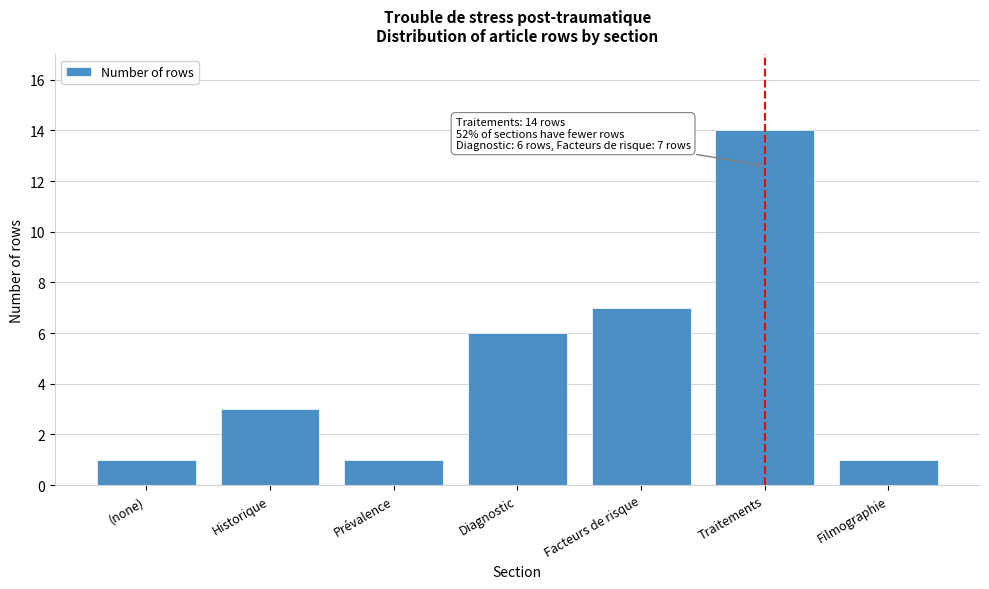

Reading left to right, transcribe all the data shown in this chart.

1	3	1	6	7	14	1